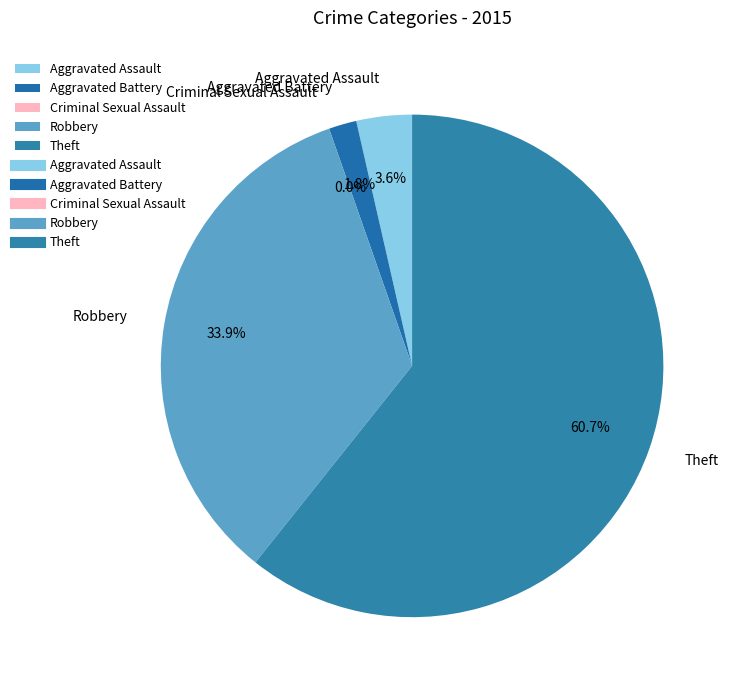

What is the total percentage of Aggravated Assault and Criminal Sexual Assault?

3.6%